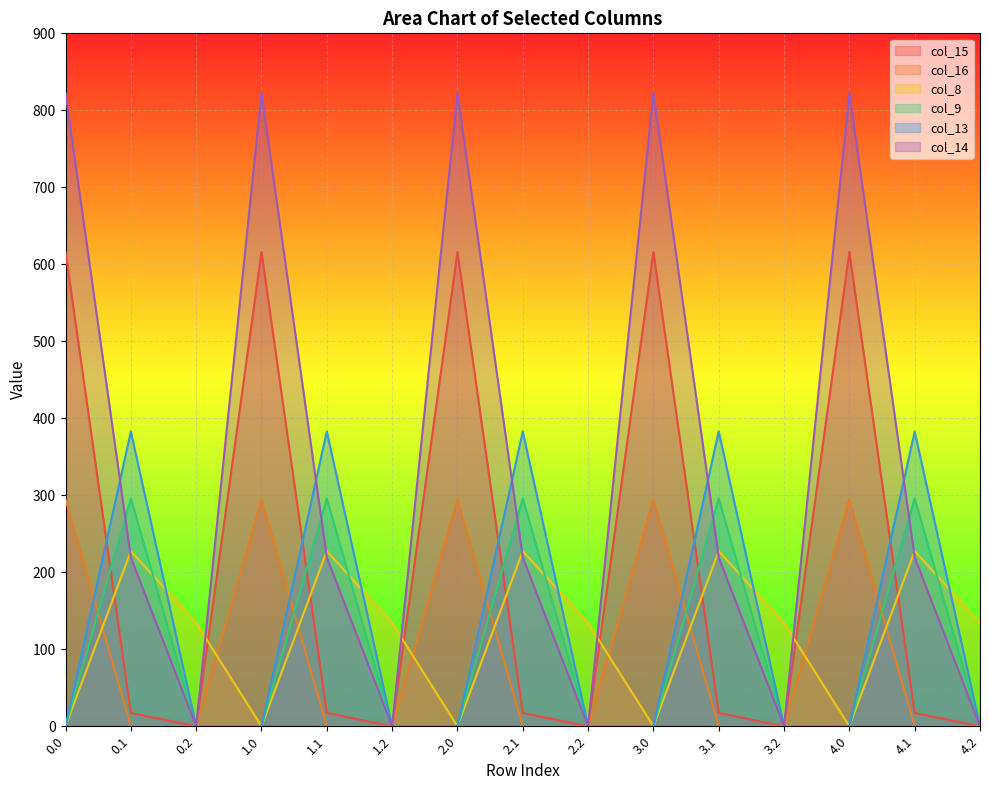

Reading left to right, extract all data points from this chart.

col_15: 0.0=615.9	0.1=17.3	0.2=0.0	1.0=615.9	1.1=17.3	1.2=0.0	2.0=615.9	2.1=17.3	2.2=0.0	3.0=615.9	3.1=17.3	3.2=0.0	4.0=615.9	4.1=17.3	4.2=0.0
col_16: 0.0=294.5	0.1=0.0	0.2=0.0	1.0=294.5	1.1=0.0	1.2=0.0	2.0=294.5	2.1=0.0	2.2=0.0	3.0=294.5	3.1=0.0	3.2=0.0	4.0=294.5	4.1=0.0	4.2=0.0
col_8: 0.0=0.0	0.1=227.5	0.2=134.2	1.0=0.0	1.1=227.5	1.2=134.2	2.0=0.0	2.1=227.5	2.2=134.2	3.0=0.0	3.1=227.5	3.2=134.2	4.0=0.0	4.1=227.5	4.2=134.2
col_9: 0.0=0.0	0.1=295.9	0.2=0.0	1.0=0.0	1.1=295.9	1.2=0.0	2.0=0.0	2.1=295.9	2.2=0.0	3.0=0.0	3.1=295.9	3.2=0.0	4.0=0.0	4.1=295.9	4.2=0.0
col_13: 0.0=0.0	0.1=382.7	0.2=0.0	1.0=0.0	1.1=382.7	1.2=0.0	2.0=0.0	2.1=382.7	2.2=0.0	3.0=0.0	3.1=382.7	3.2=0.0	4.0=0.0	4.1=382.7	4.2=0.0
col_14: 0.0=822.6	0.1=219.2	0.2=0.0	1.0=822.6	1.1=219.2	1.2=0.0	2.0=822.6	2.1=219.2	2.2=0.0	3.0=822.6	3.1=219.2	3.2=0.0	4.0=822.6	4.1=219.2	4.2=0.0